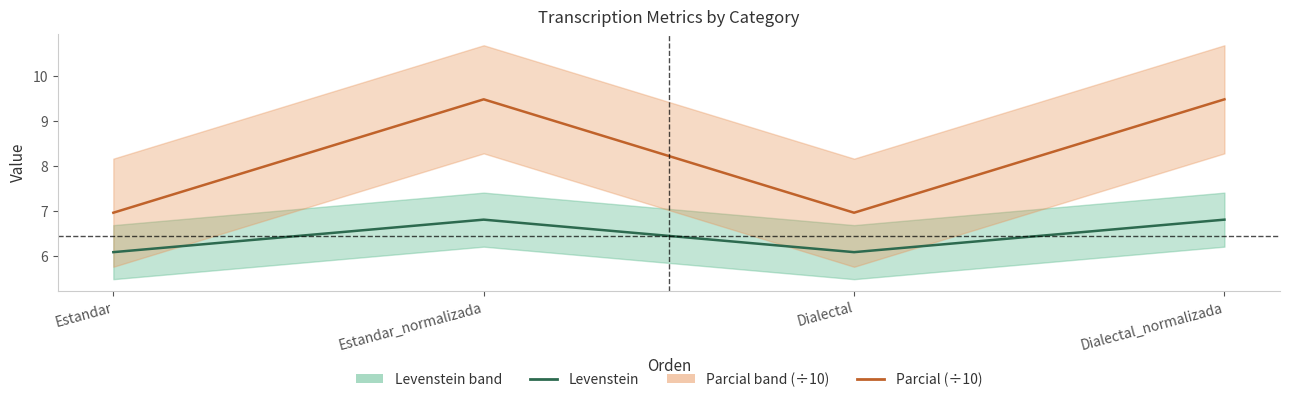

How many interior local peaks does the Parcial (÷10) series have?

1